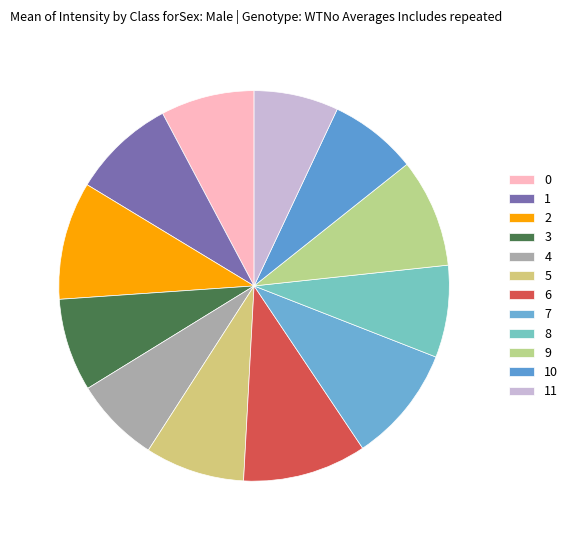

Combined, what portion of the pie is 11 and 1?

15.6%